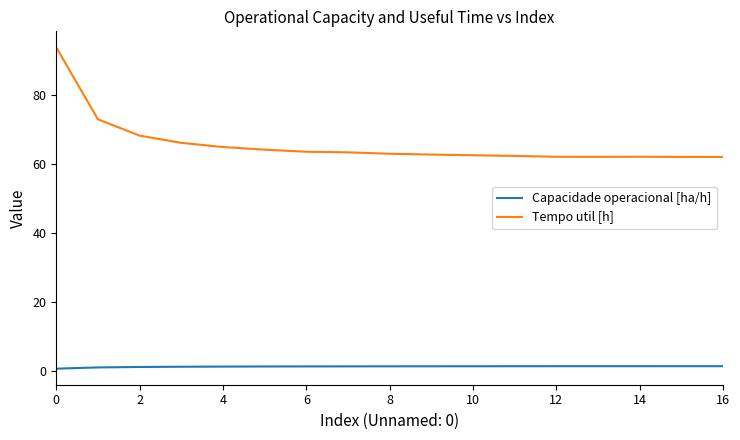

What is the difference between the maximum and minimum values in the Tempo util [h] series?

31.7